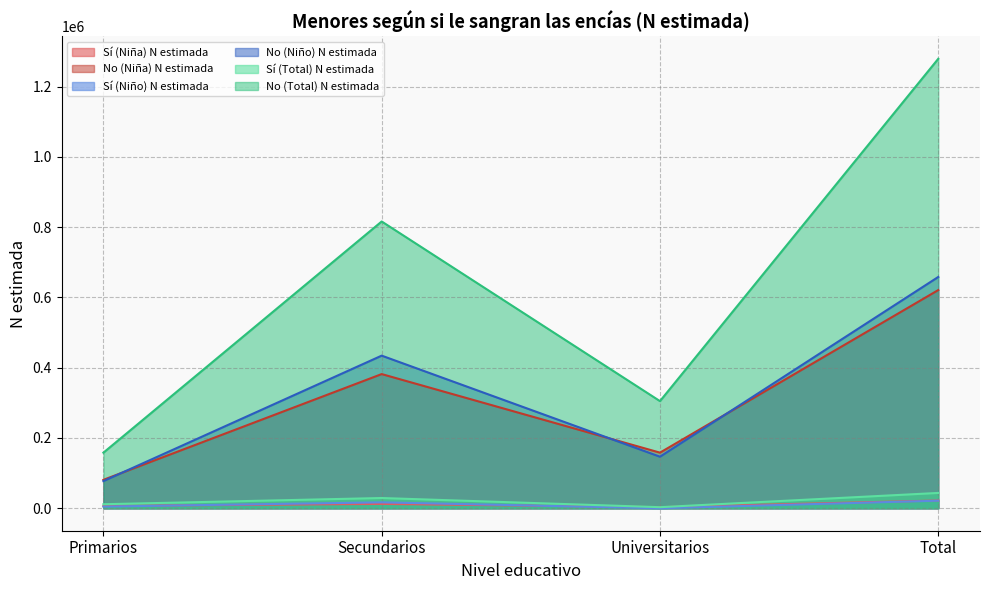

What is the value of the Sí (Niño) N estimada point at the 4th from the left?

21548